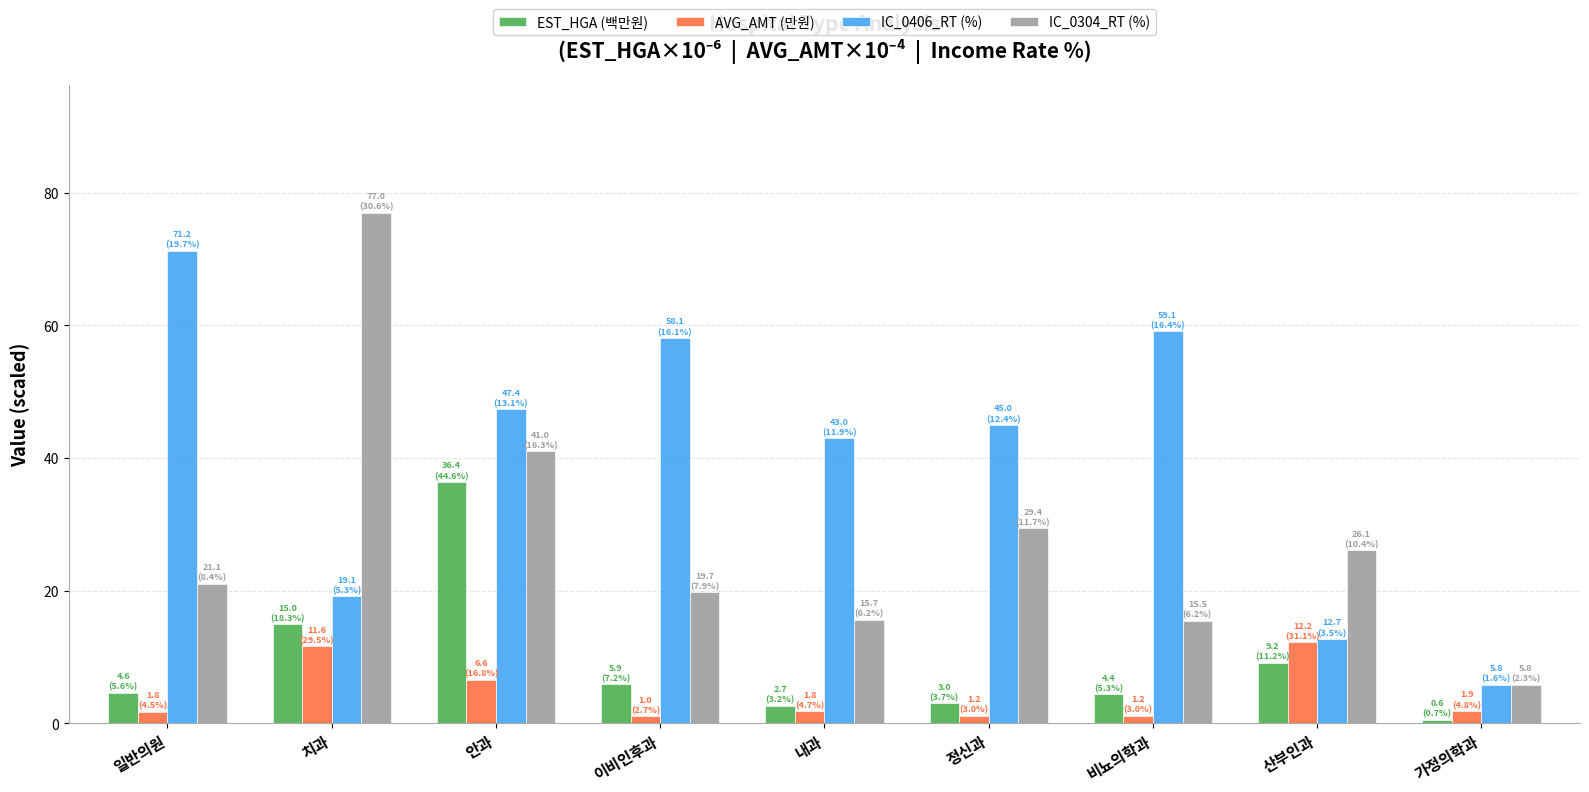

Which series has the largest total across all categories?

IC_0406_RT (%)